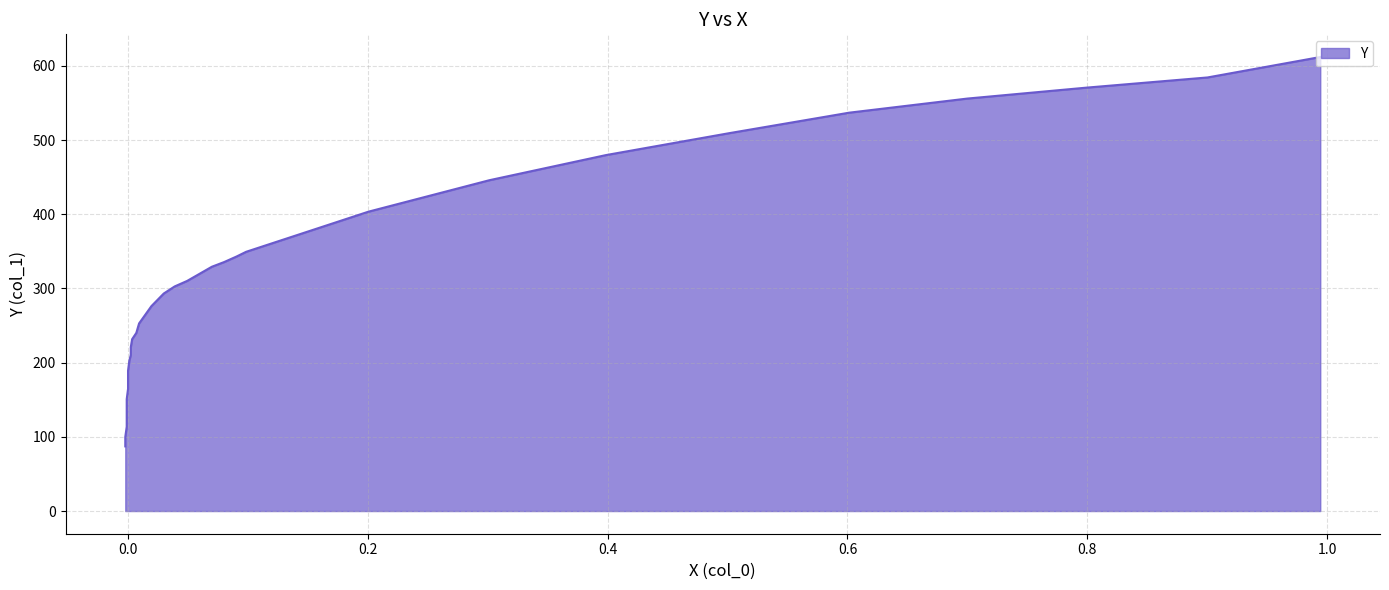

Reading left to right, list all the values displayed in this chart.

0.9943=612.0	0.9003=584.4	0.7995=570.7	0.6999=556.0	0.6014=536.9	0.5017=509.4	0.3986=479.8	0.3013=445.9	0.2005=403.5	0.0985=349.4	0.0905=343.1	0.0802=335.6	0.0699=329.3	0.0596=319.7	0.0493=310.2	0.0389=302.7	0.0298=293.2	0.0195=276.2	0.0092=252.8	0.0069=240.1	0.0034=231.6	0.0023=221.0	0.0023=210.4	0.0011=202.9	0.0=189.1	0.0=178.5	0.0=164.7	-0.0011=150.9	-0.0011=139.2	-0.0011=125.4	-0.0011=113.7	-0.0023=99.9	-0.0023=87.1